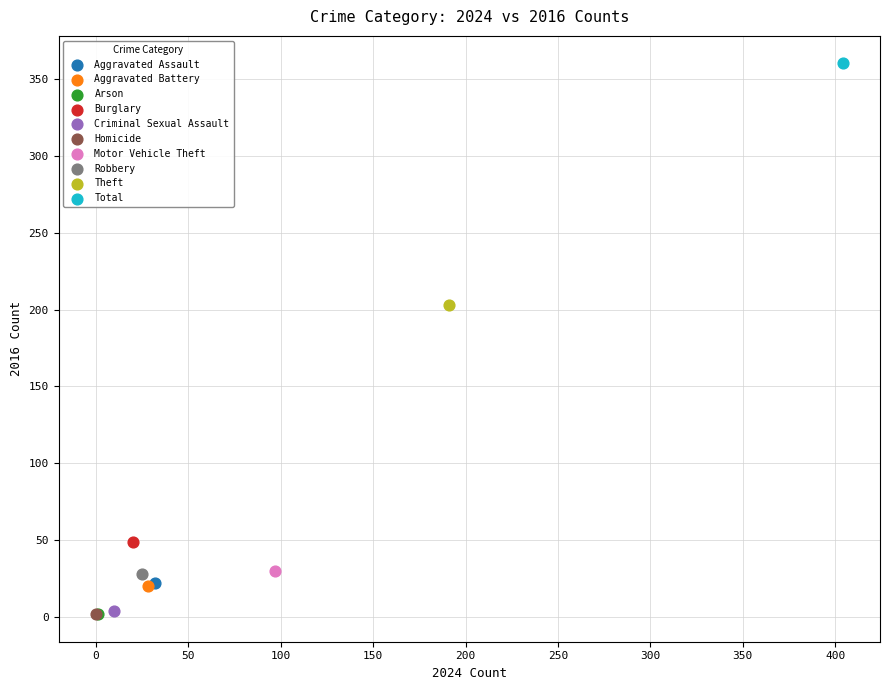

What are all the series names shown in the legend?

Aggravated Assault, Aggravated Battery, Arson, Burglary, Criminal Sexual Assault, Homicide, Motor Vehicle Theft, Robbery, Theft, Total